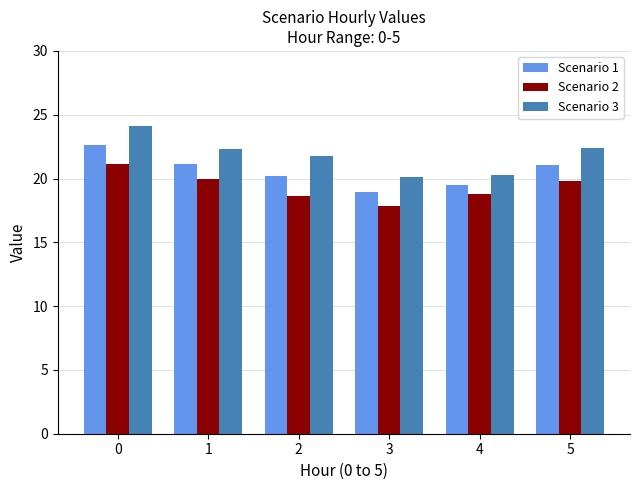

What is the greatest value displayed?

24.1